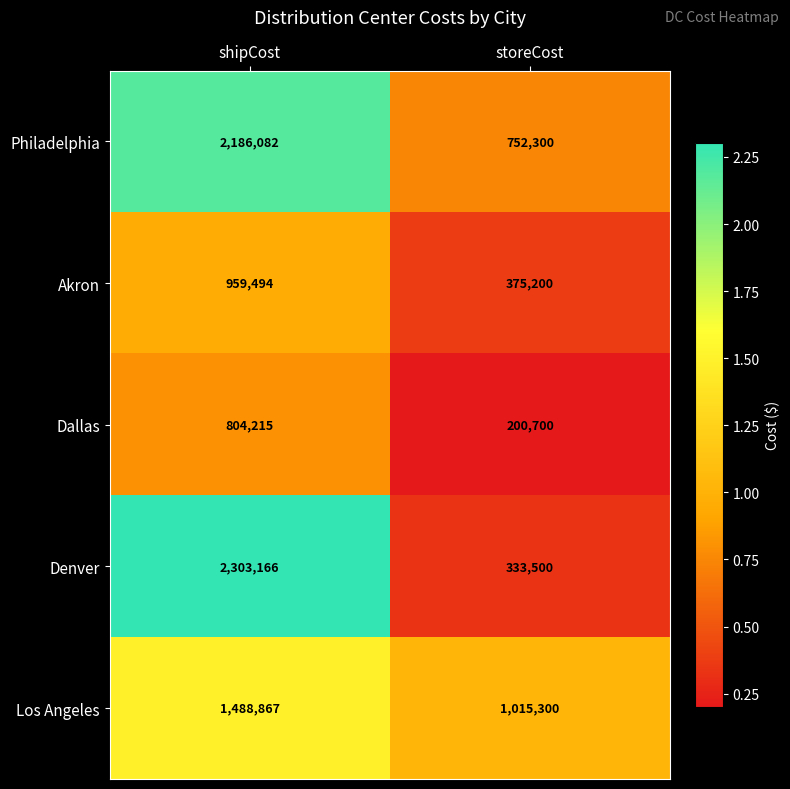

Reading right to left, transcribe all the data shown in this chart.

Philadelphia: storeCost=752300	shipCost=2186082
Akron: storeCost=375200	shipCost=959494
Dallas: storeCost=200700	shipCost=804215
Denver: storeCost=333500	shipCost=2303166
Los Angeles: storeCost=1015300	shipCost=1488867